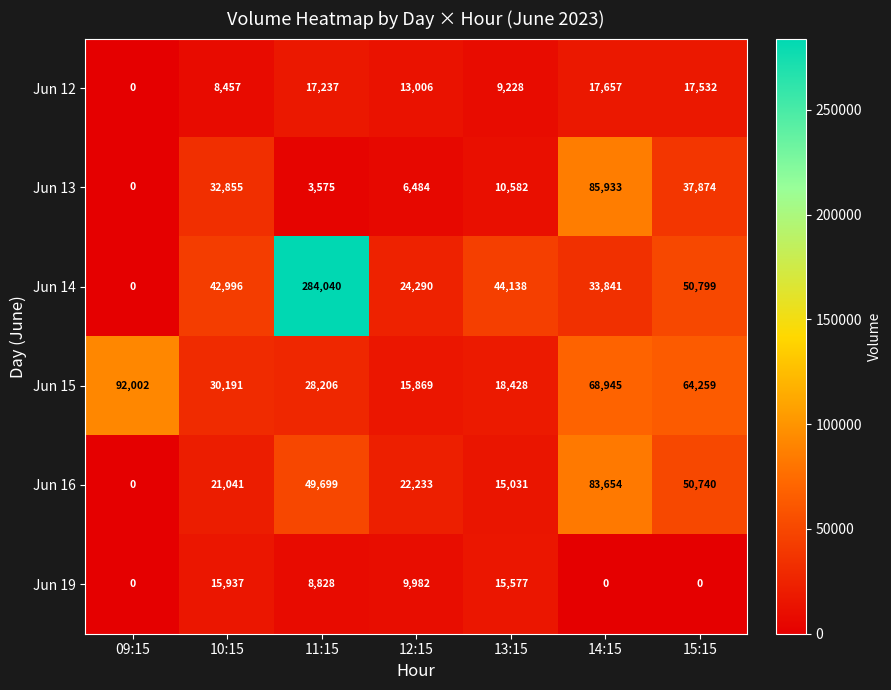

What is the total value across all series at 13:15?

112984